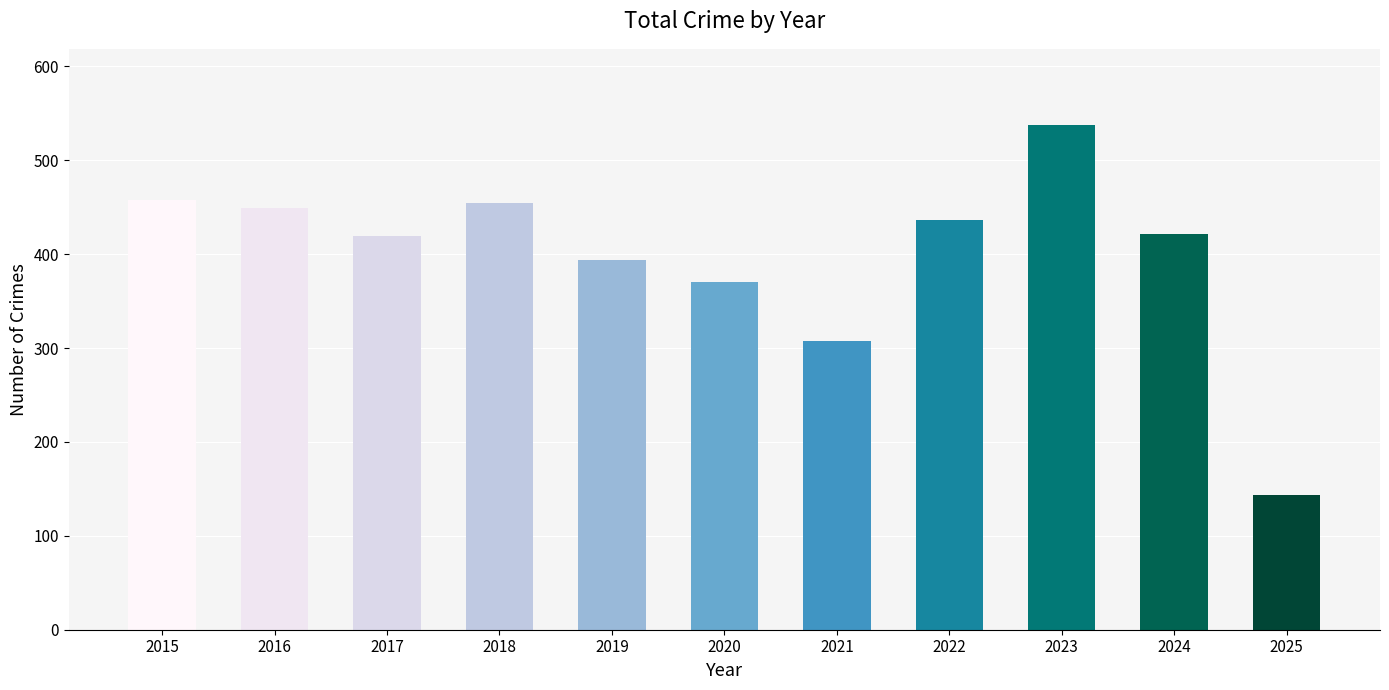

The chart shows a value of 162 at 2021. True or false?

False